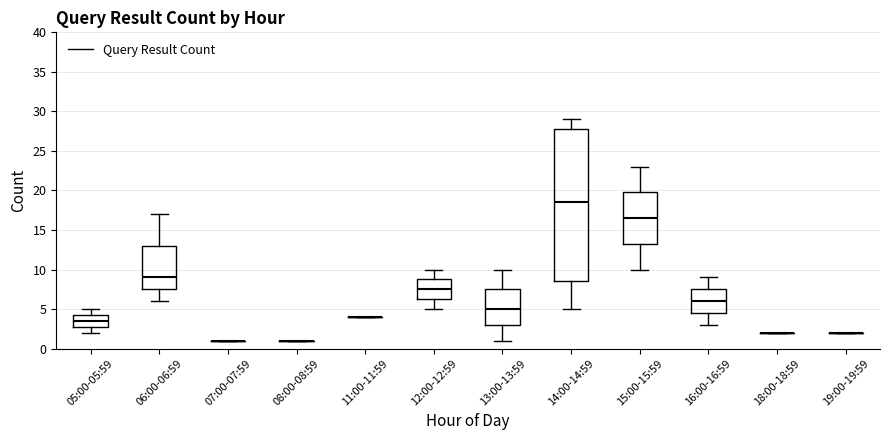

Which box is the tallest, from its lower edge to its upper edge?

14:00-14:59